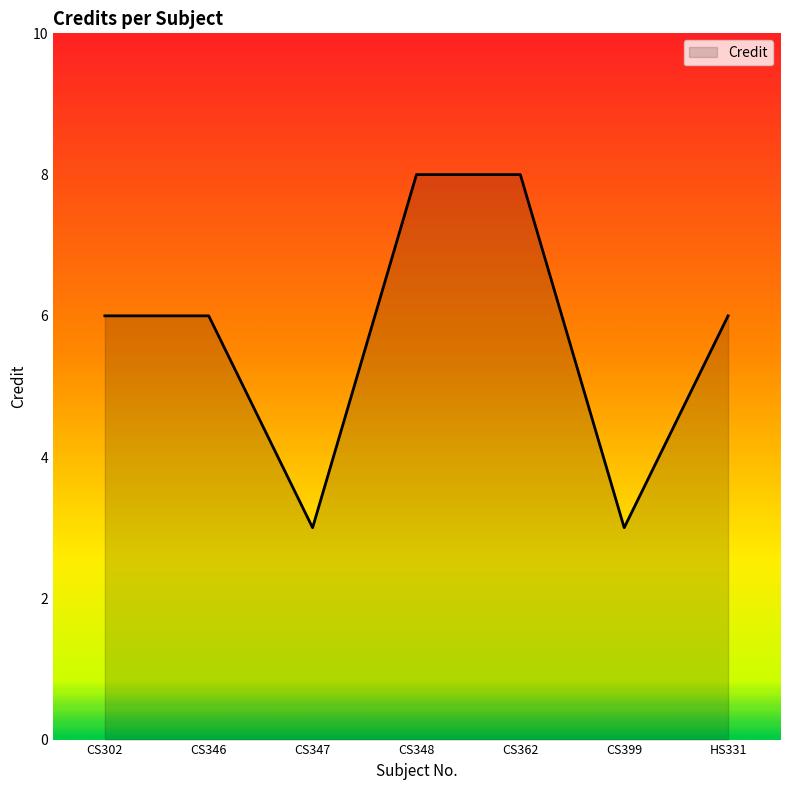

How many categories are shown in the chart?

7